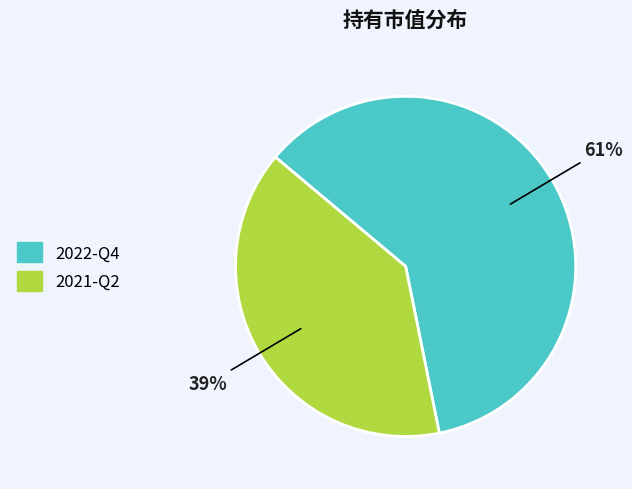

To the nearest percent, what portion does 2022-Q4 represent?

61%